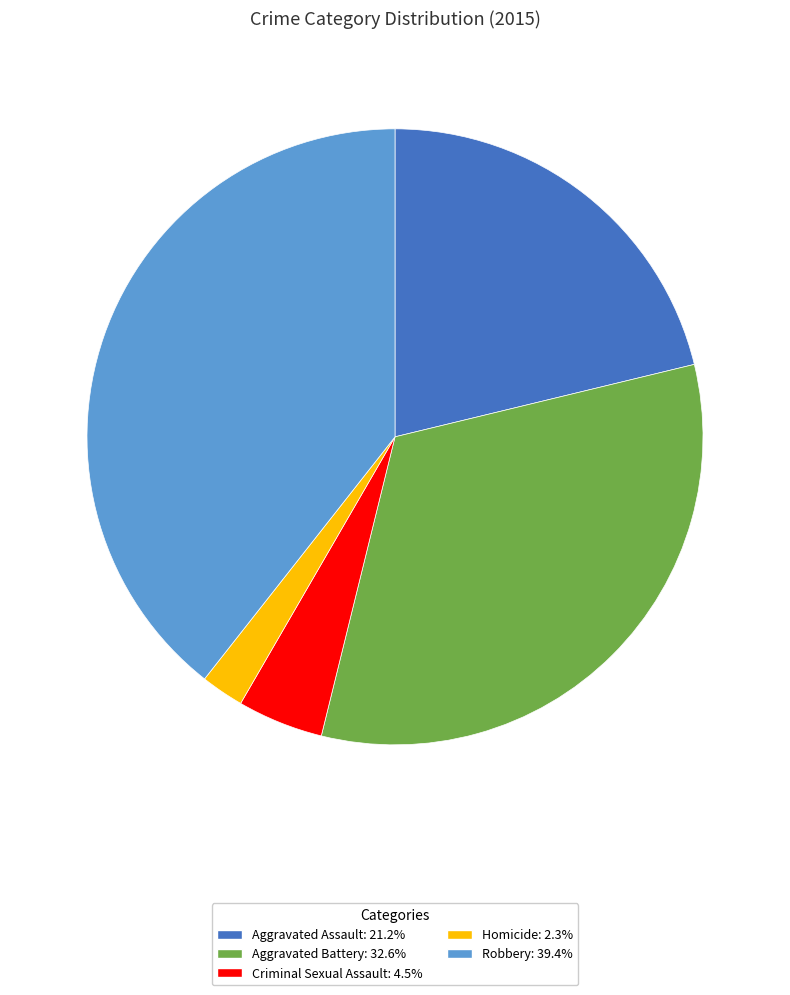

Rank the categories by value from lowest to highest.

Homicide, Criminal Sexual Assault, Aggravated Assault, Aggravated Battery, Robbery